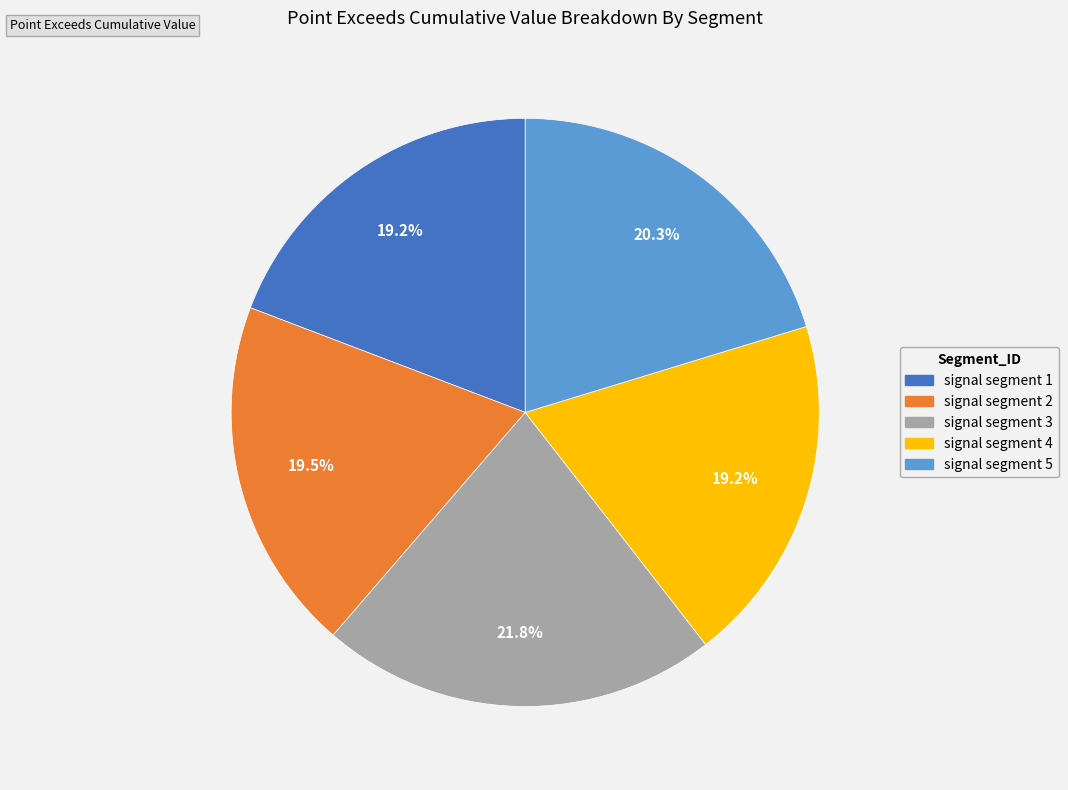

Is the sum of signal segment 1 and signal segment 4 greater than half?

No